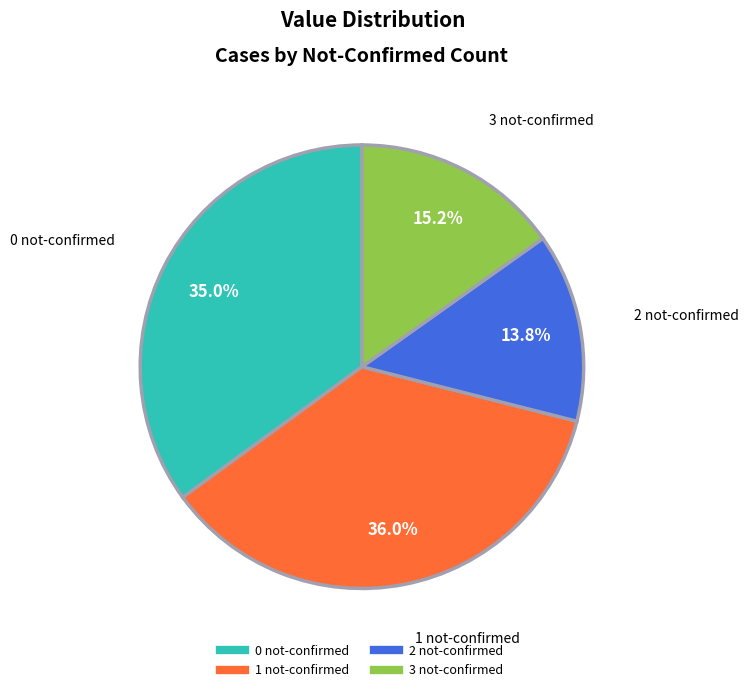

How much of the chart is everything except 1?

64.0%